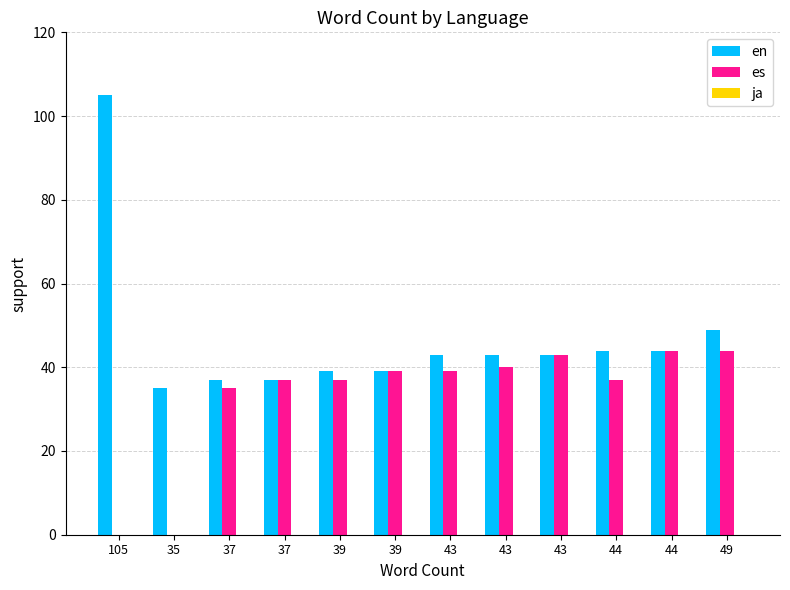

How many distinct data groups are displayed?

2